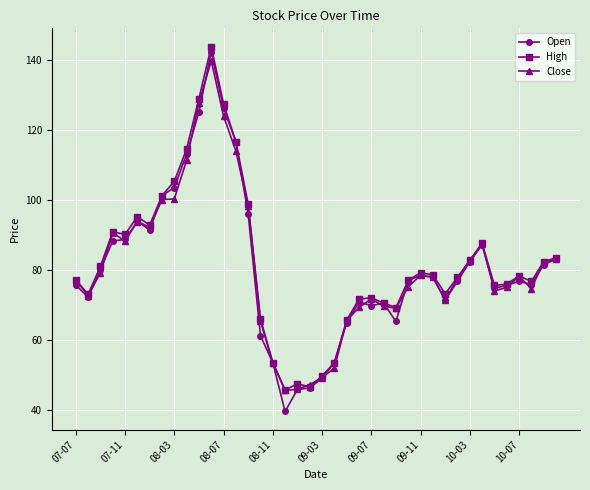

Which series has the largest range (max minus min)?

Open